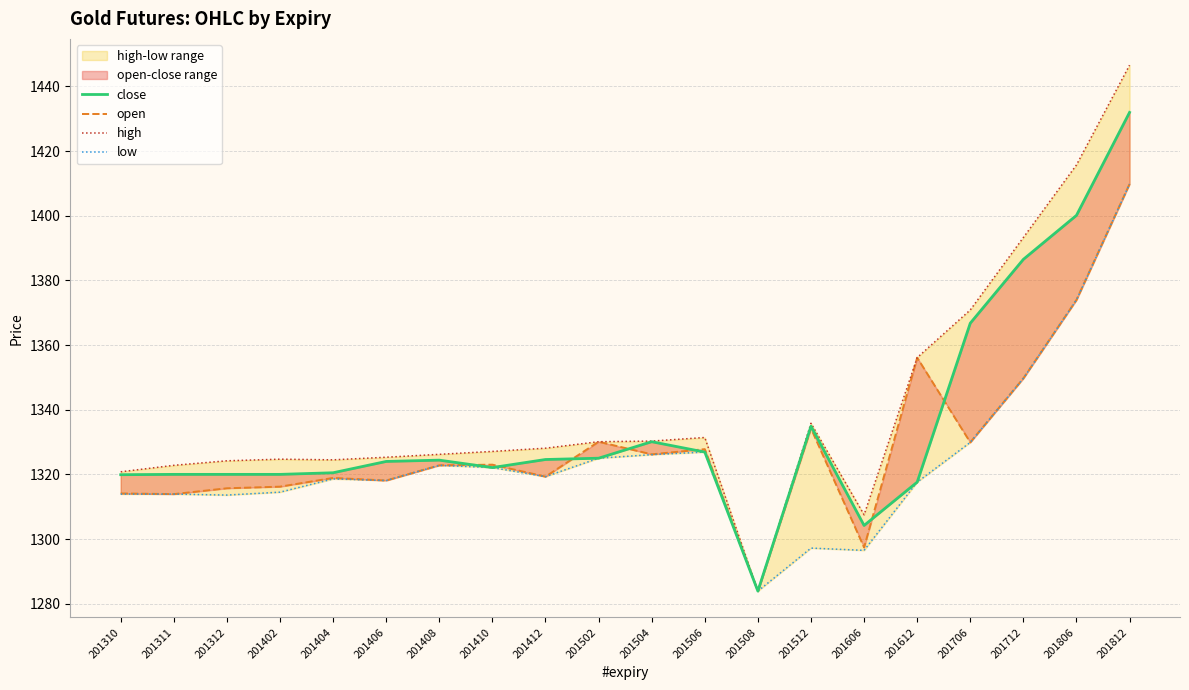

What is the value of the high point at the 7th from the left?

1326.2